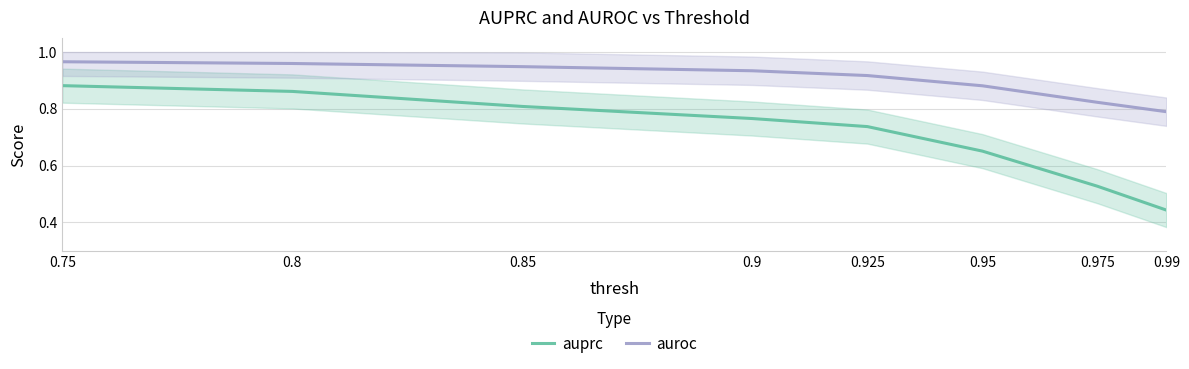

What is the difference between the maximum and minimum values in the auprc series?

0.4